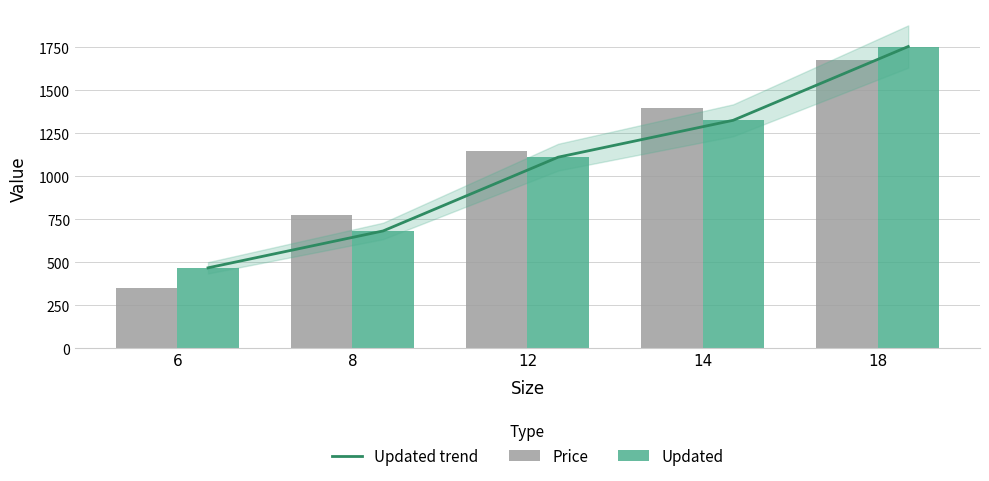

Which series changed the most between 6 and 18?

Price